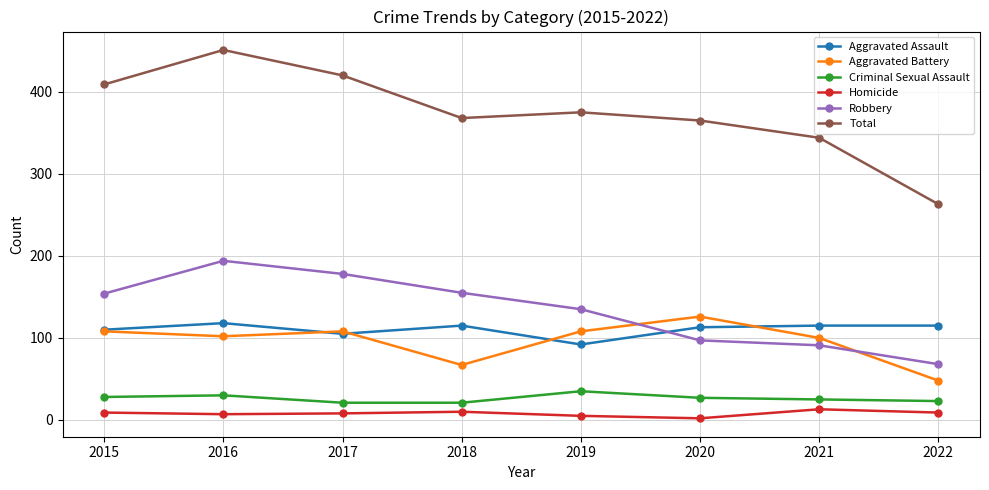

In Robbery, how many points are higher than both neighbors (excluding endpoints)?

1